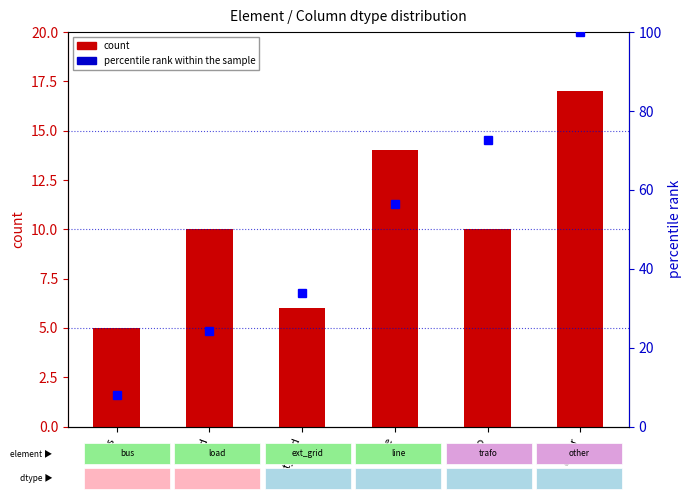

What is the label of the 3rd bar from the right?

line